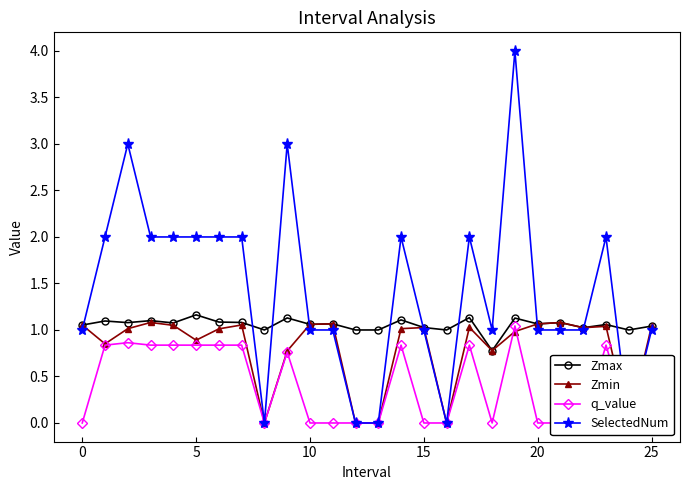

At how many categories does at least one series exceed 0?

26